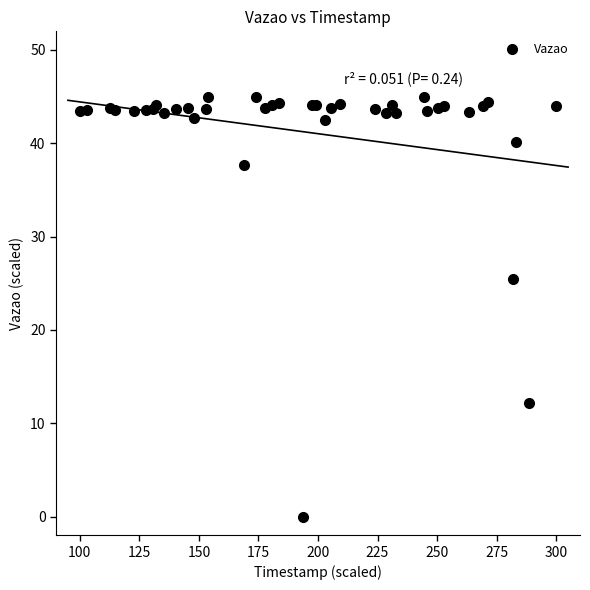

What Y value in the scatter plot is closest to 22?

25.5